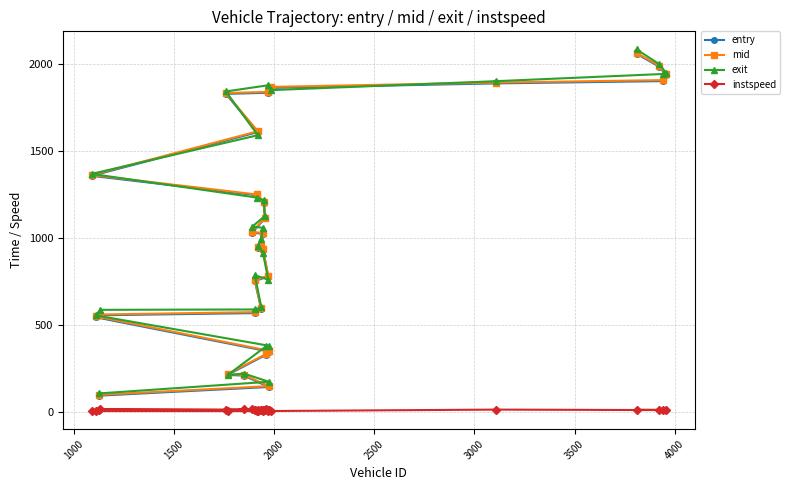

What is the value of the exit point at the 23rd from the left?

173.0